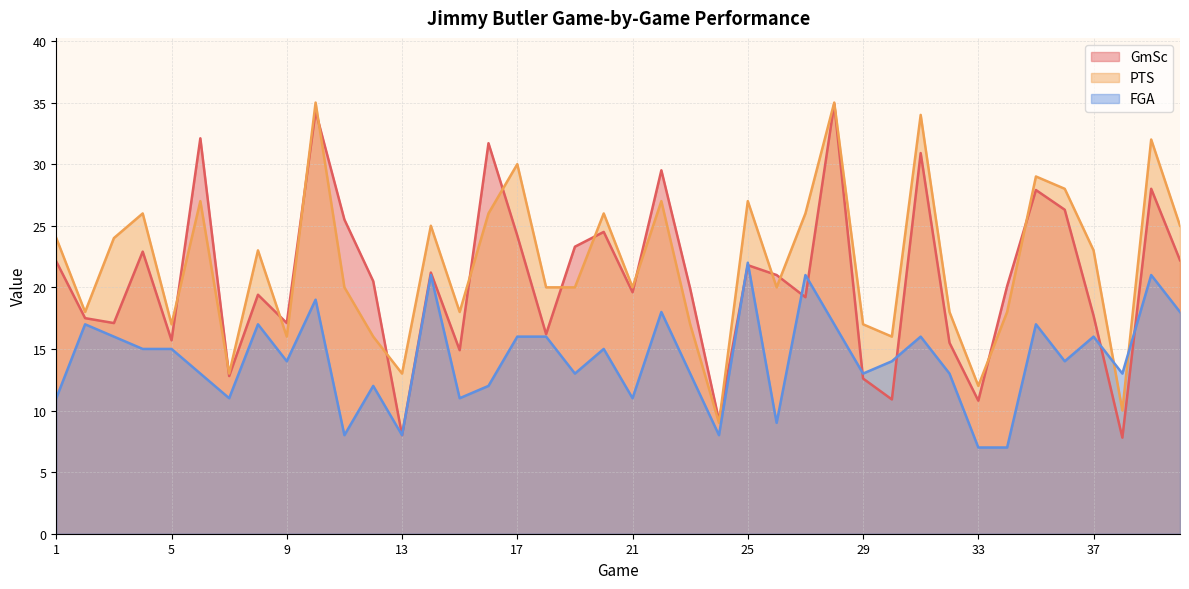

True or false: FGA has a value of 17.0 at 28.

True